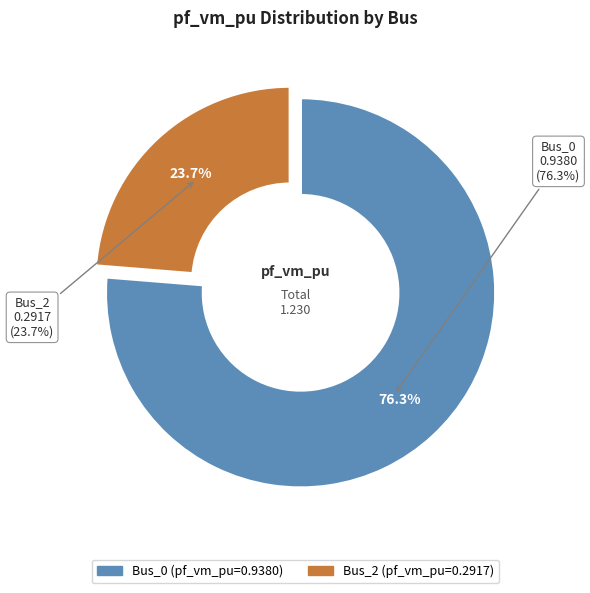

What is the smallest slice in the pie chart?

Bus_2